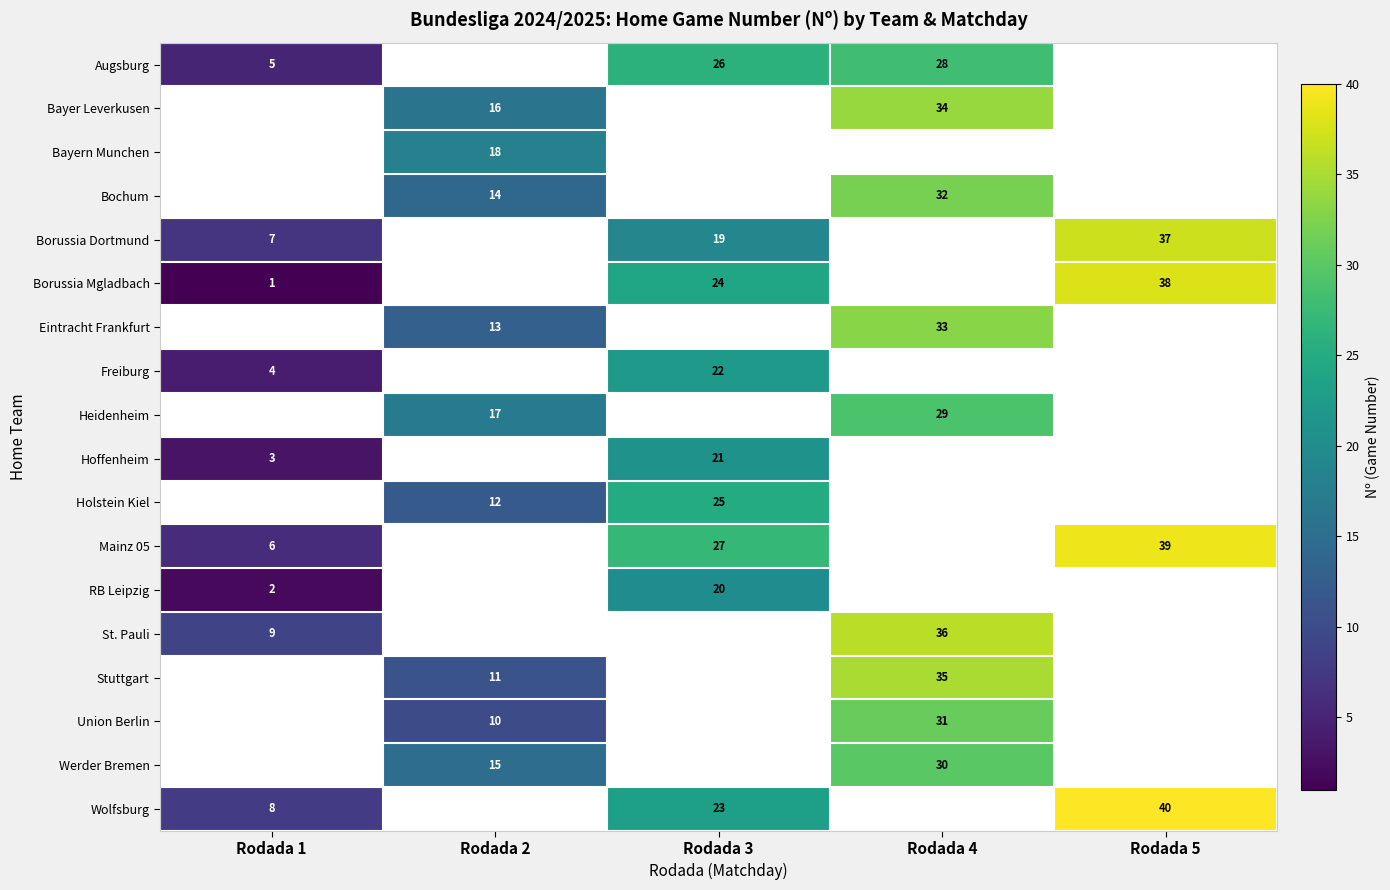

Is it true that row_0 equals 26 at Rodada 3?

True